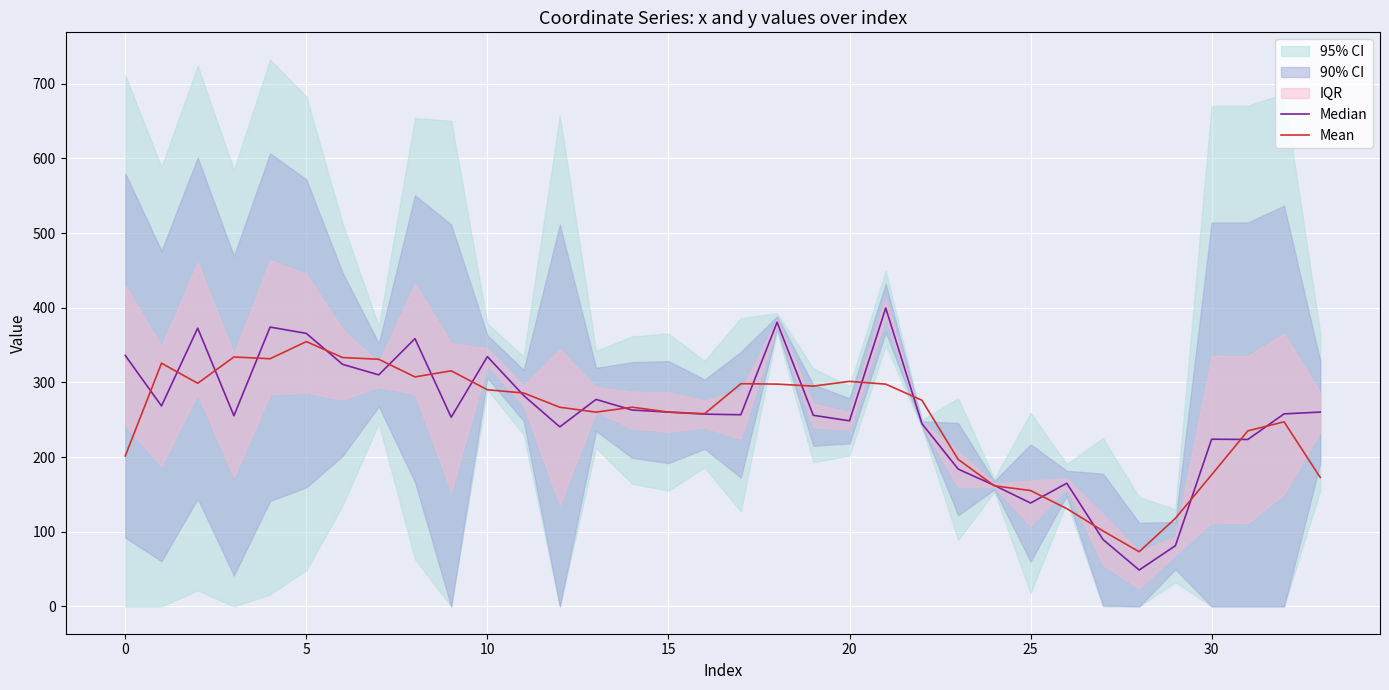

What is the approximate value of Mean at 16?

258.1